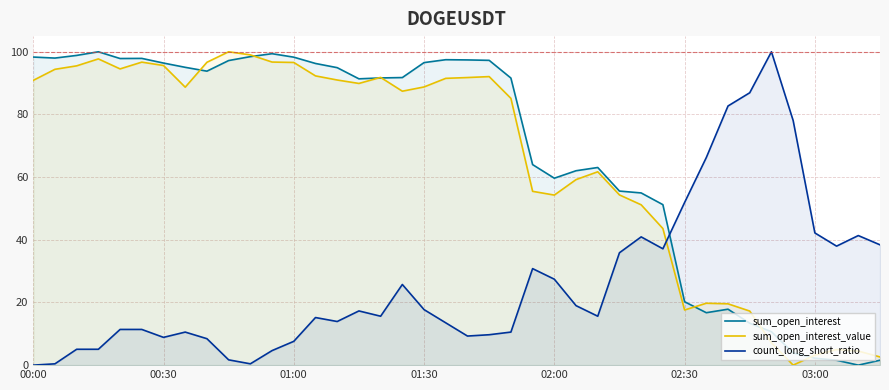

How many times do sum_open_interest and count_long_short_ratio cross each other?

1